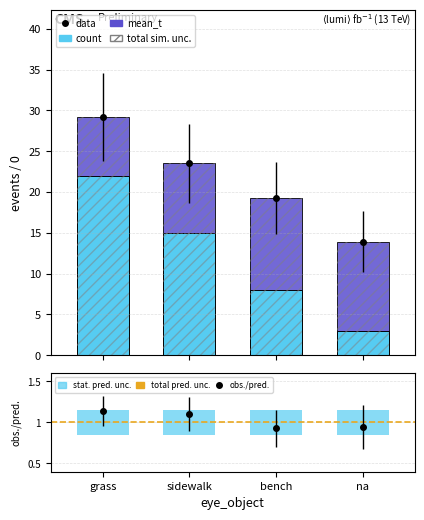

List the labels in order of count value, smallest first.

na, bench, sidewalk, grass